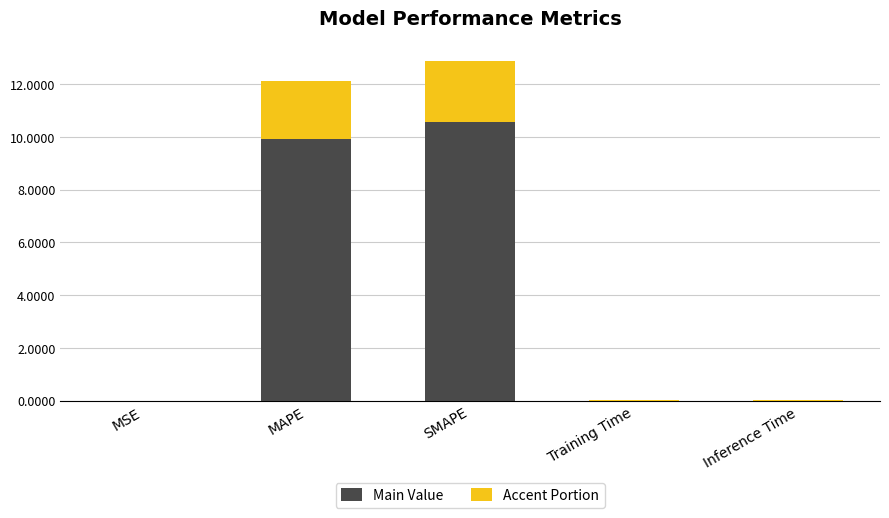

The value of Main Value at Training Time is 0.0. True or false?

True